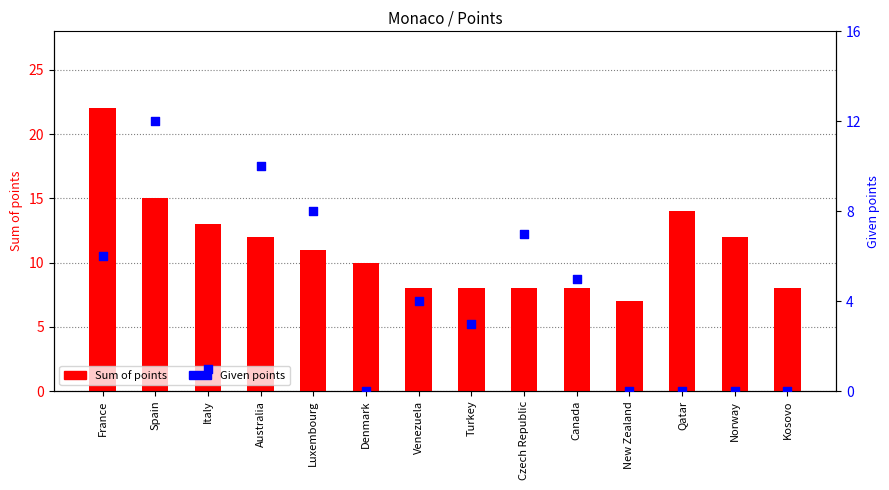

Which series contains the lowest Y value?

Given points